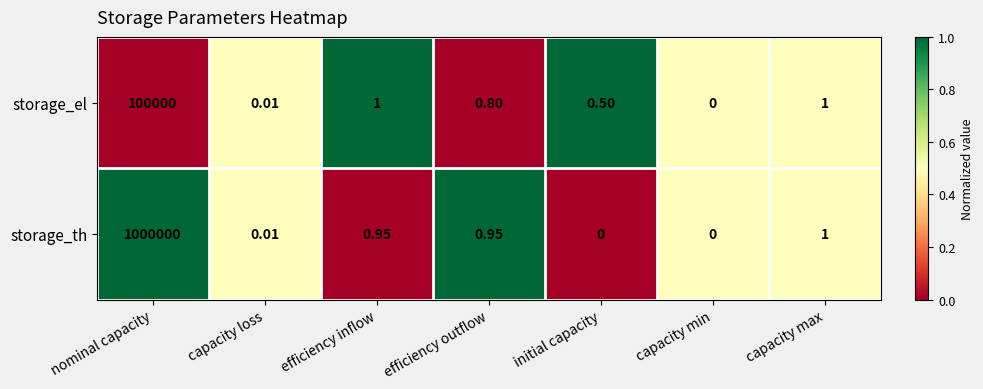

Count the number of categories in the chart.

7